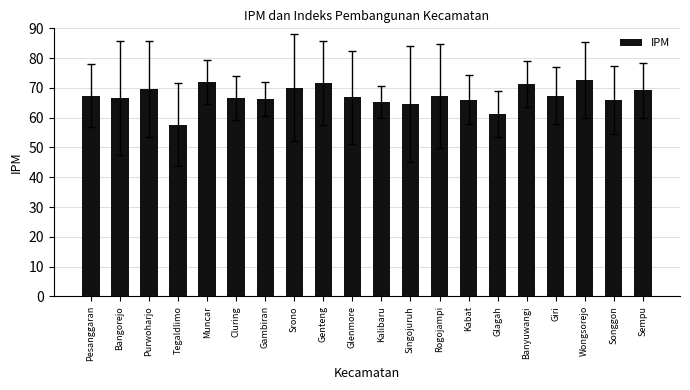

What is the difference between the values at Tegaldlimo and Kalibaru?

7.6